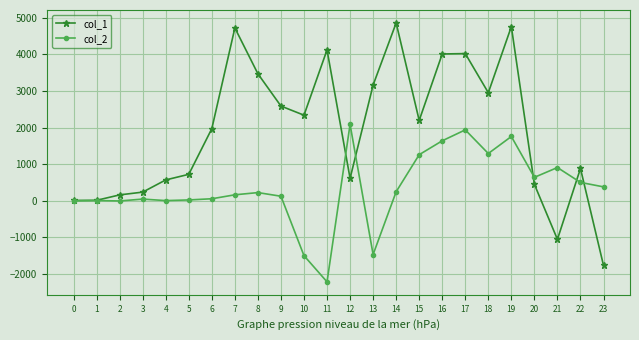

The col_2 series shows -0.1 at 0. True or false?

True